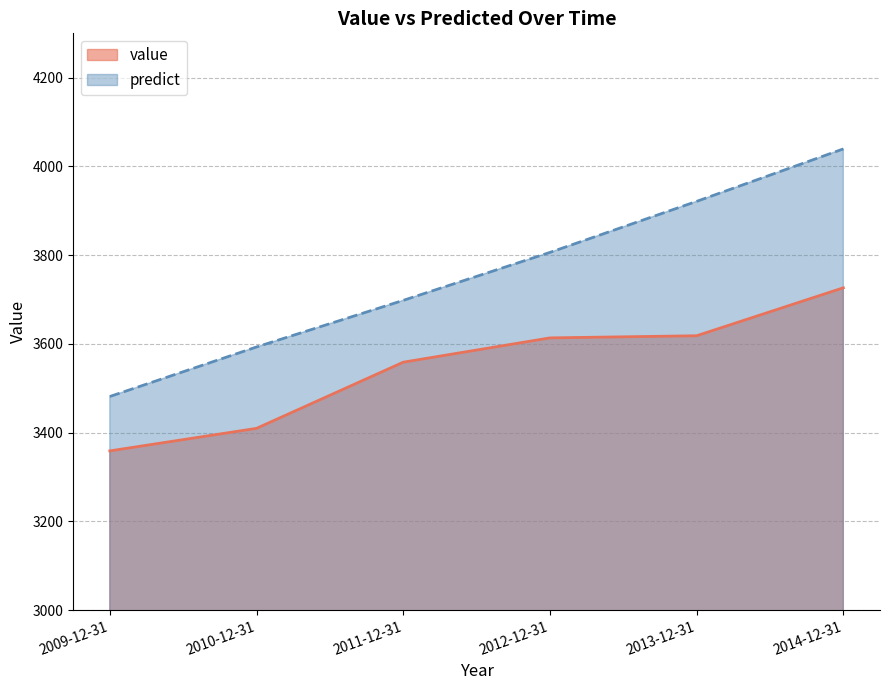

What is the value of the predict point at the 6th from the left?

4039.5